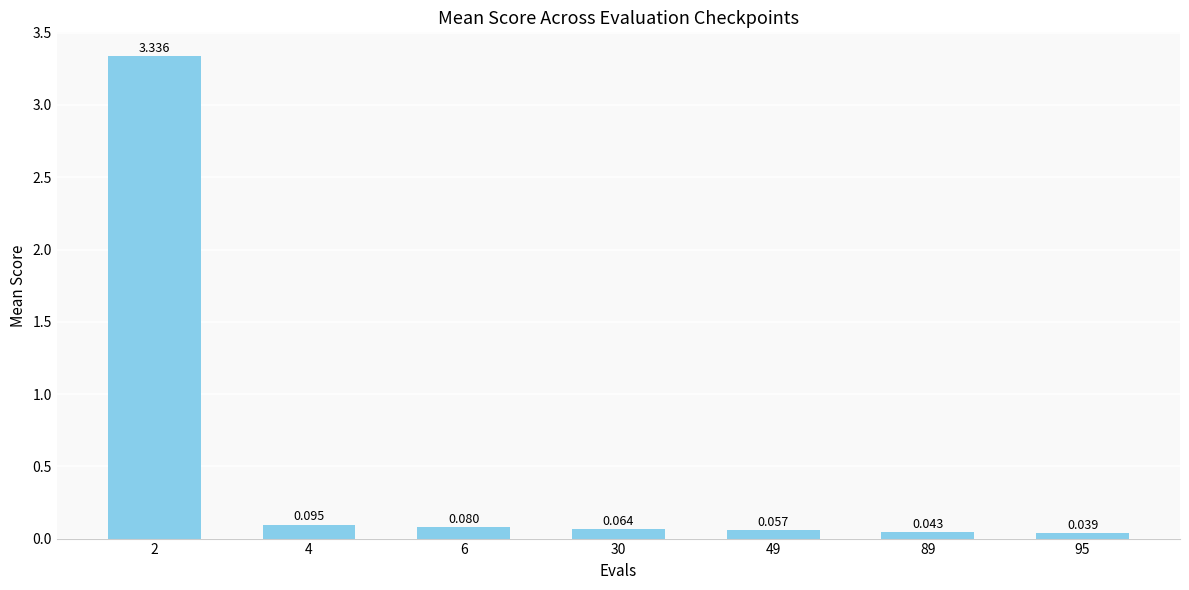

True or false: the data shows 3.3 at 2.

True